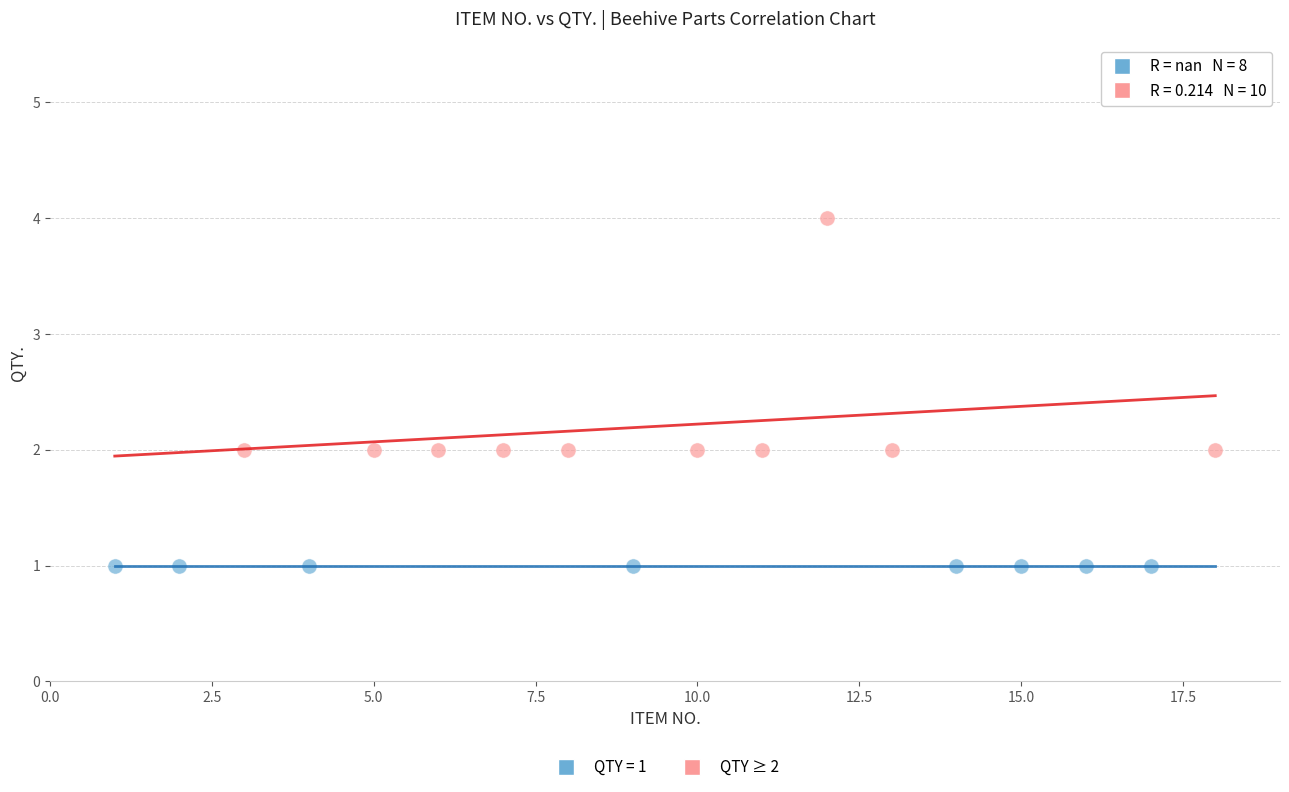

Which series reaches the maximum Y coordinate?

QTY ≥ 2